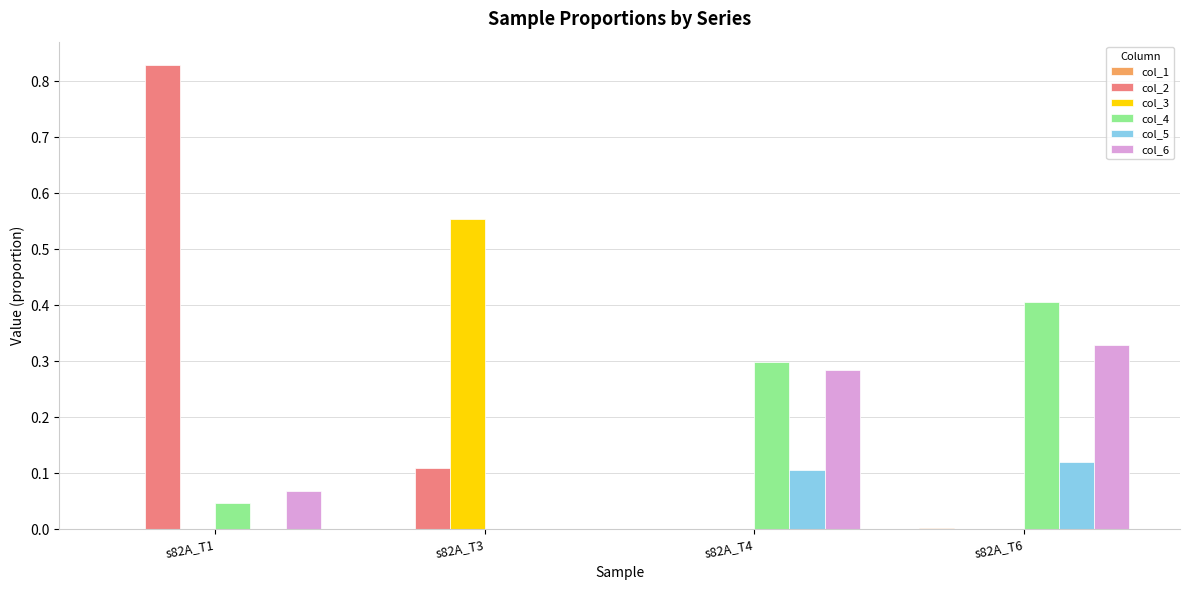

What is the average value of the col_4 series?

0.2